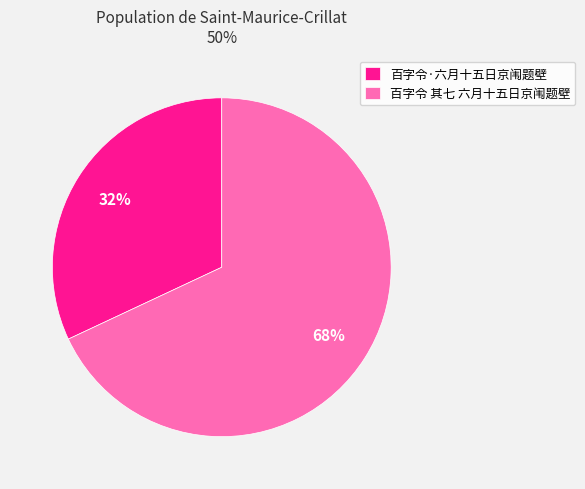

True or false: 百字令 其七 六月十五日京闱题壁 accounts for 68% of the total.

True